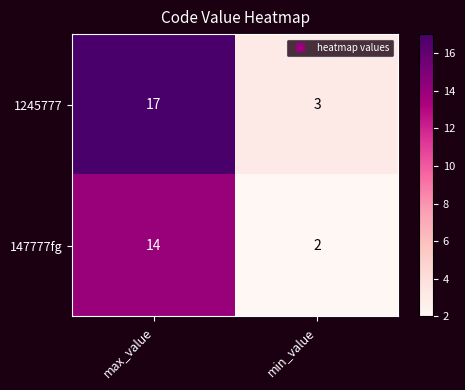

What is the average value of the 1245777 series?

10